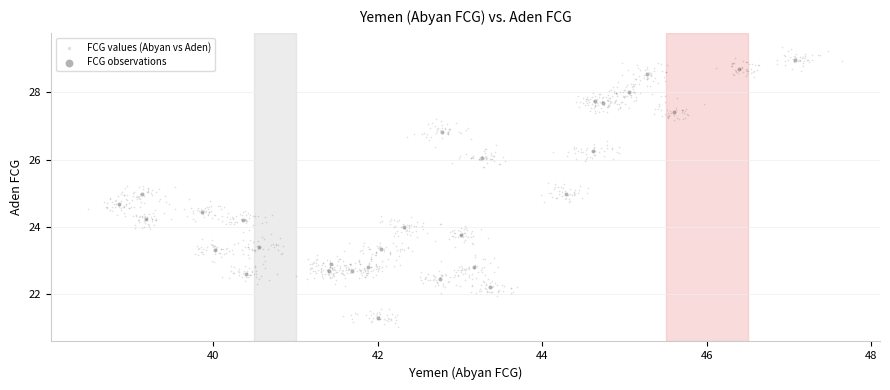

Which series reaches the maximum Y coordinate?

FCG values (Abyan vs Aden)